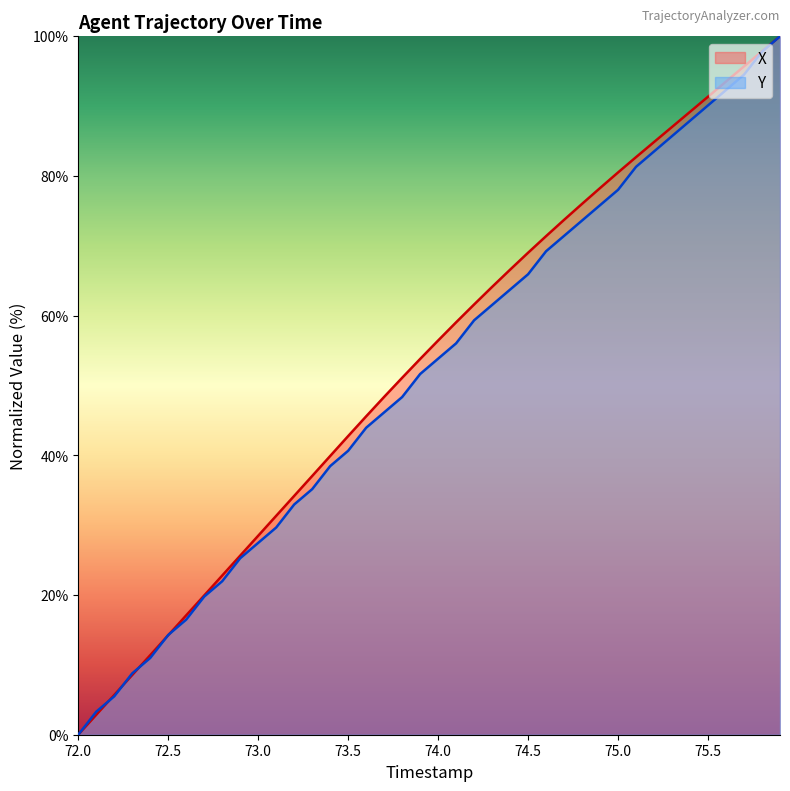

The value of X at 75.6 is 93.5. True or false?

True